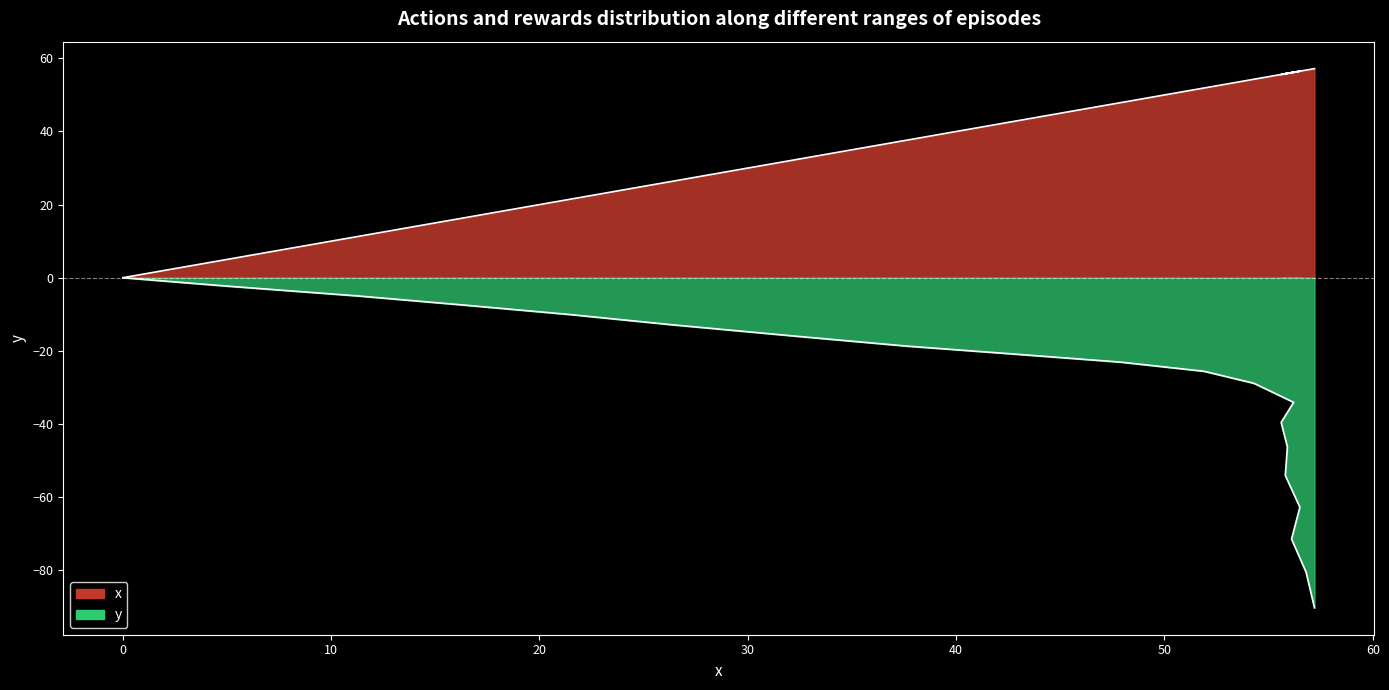

List the series in order of their peak value, lowest first.

y, x